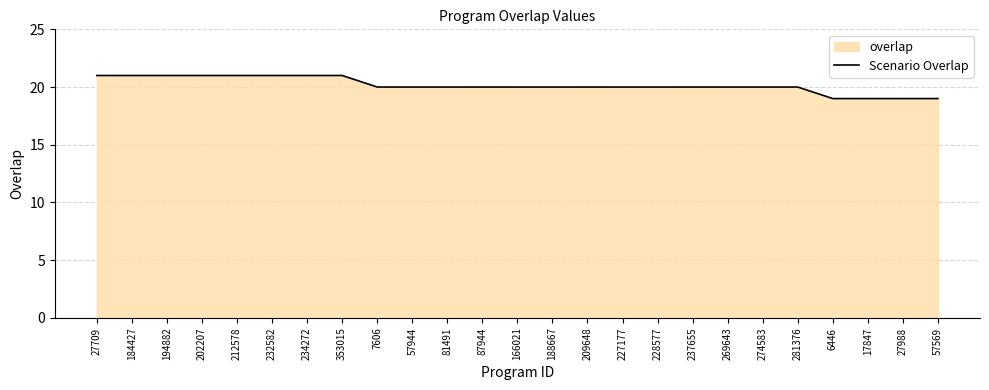

Reading right to left, transcribe all the data shown in this chart.

19	19	19	19	20	20	20	20	20	20	20	20	20	20	20	20	20	21	21	21	21	21	21	21	21